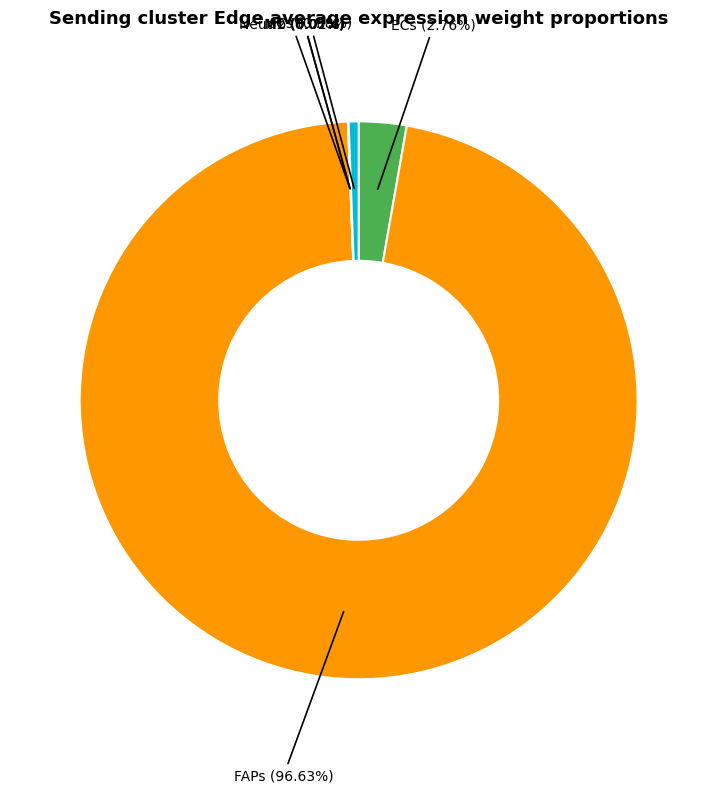

Which slice is the largest?

FAPs